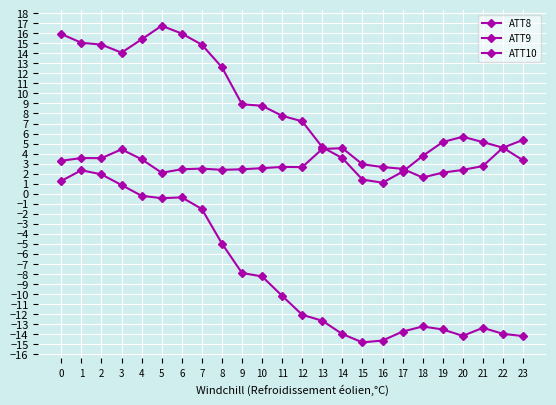

After their last crossing, which series has the higher values: ATT9 or ATT8?

ATT8